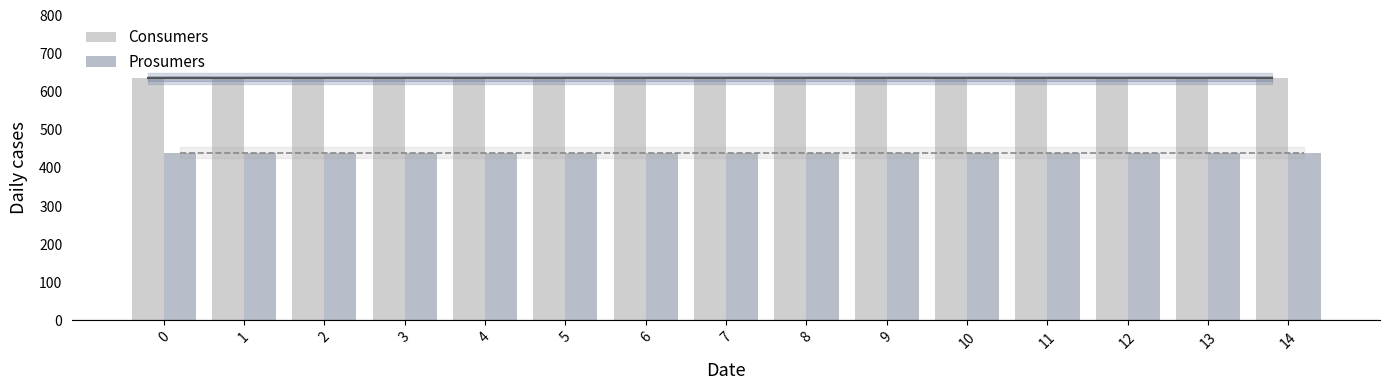

What is the difference between the highest and lowest values at 0?

195